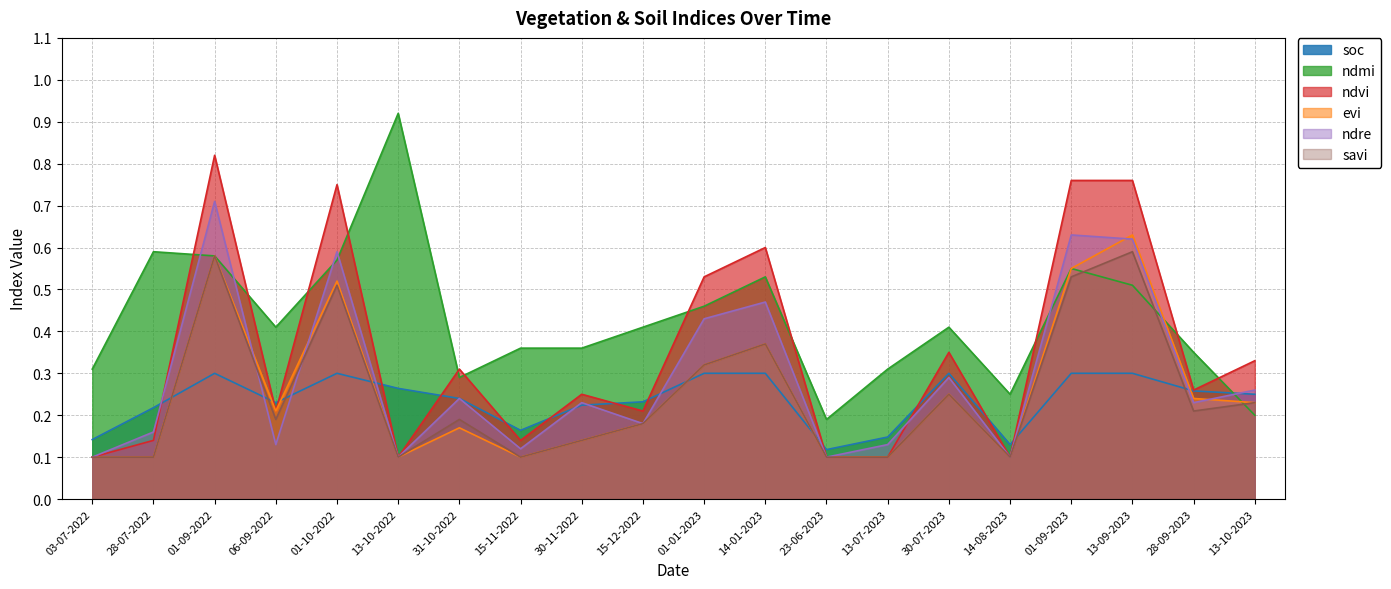

What is the value of the ndre point at the 15th from the left?

0.3